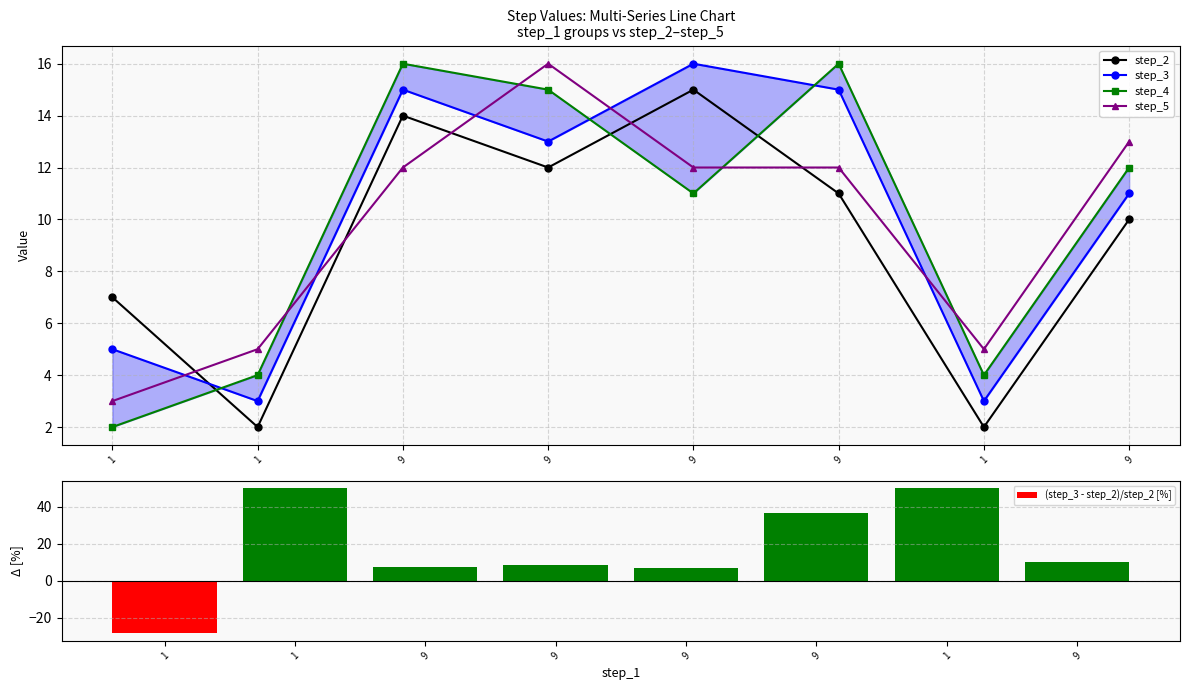

What is the difference between the step_2 values at 1 and 9?

8.0